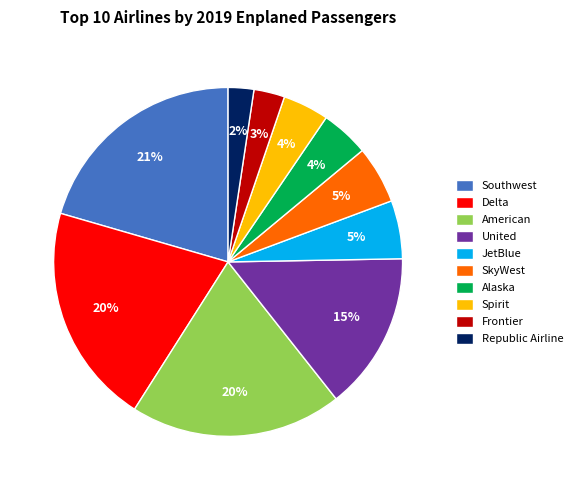

To the nearest percent, what is the average slice percentage?

10%